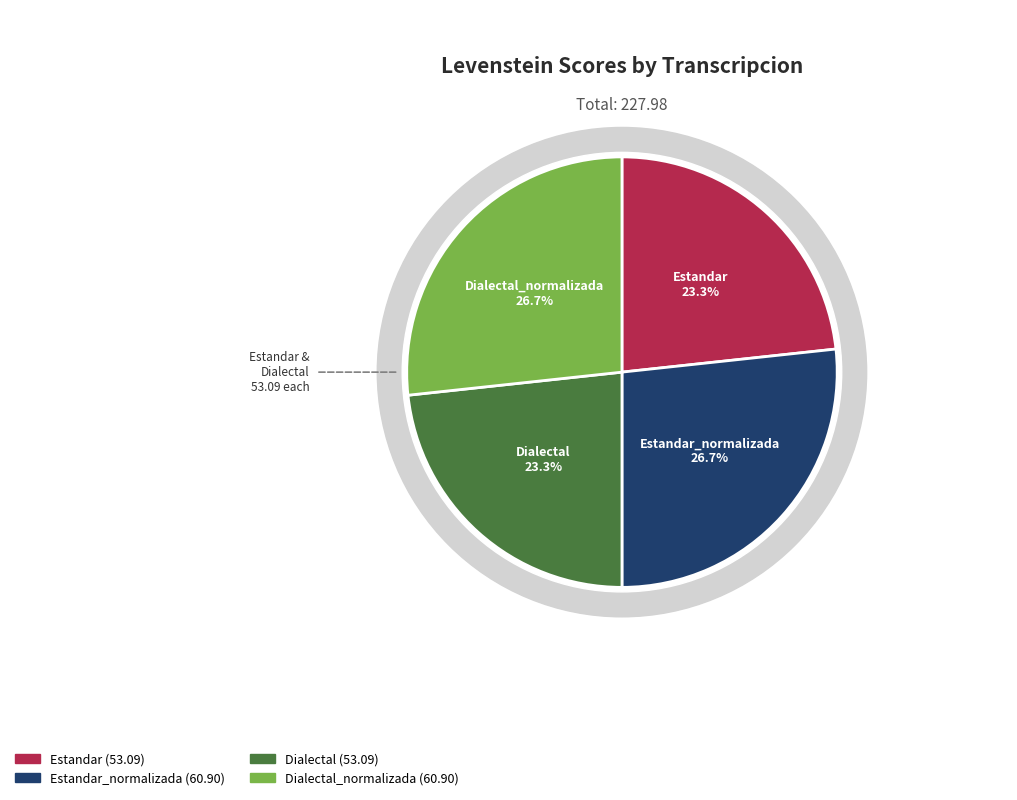

Combined, what portion of the pie is Estandar_normalizada and Estandar?

50.0%